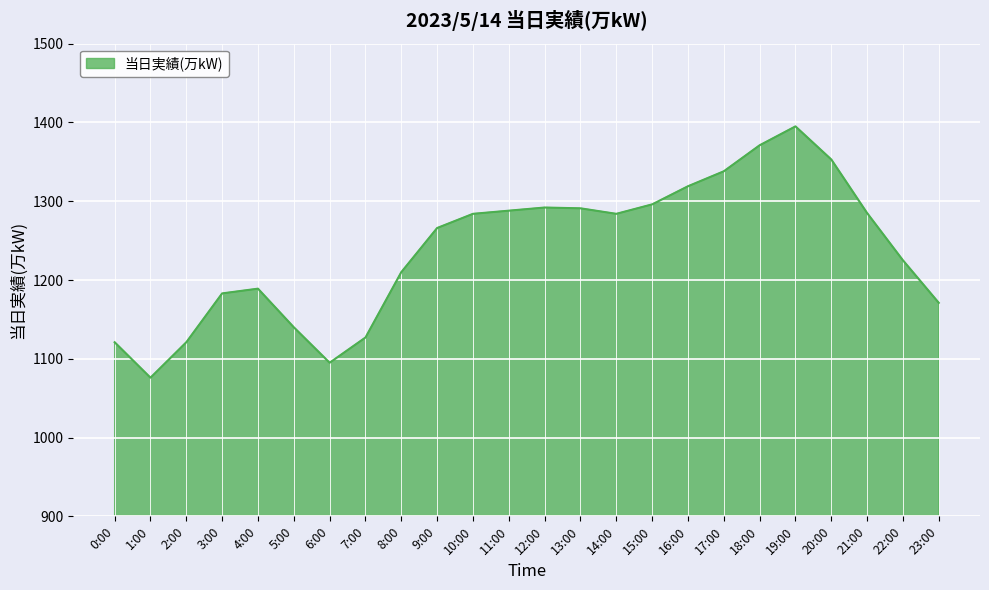

Approximately how many times larger is the value at 21:00 compared to 6:00?

1.2